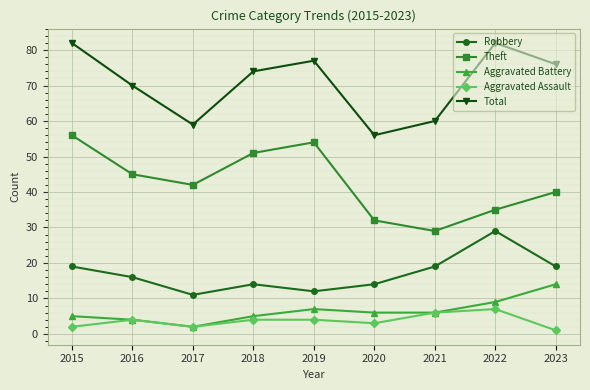

Where is Total nearest to the value 69?

2016